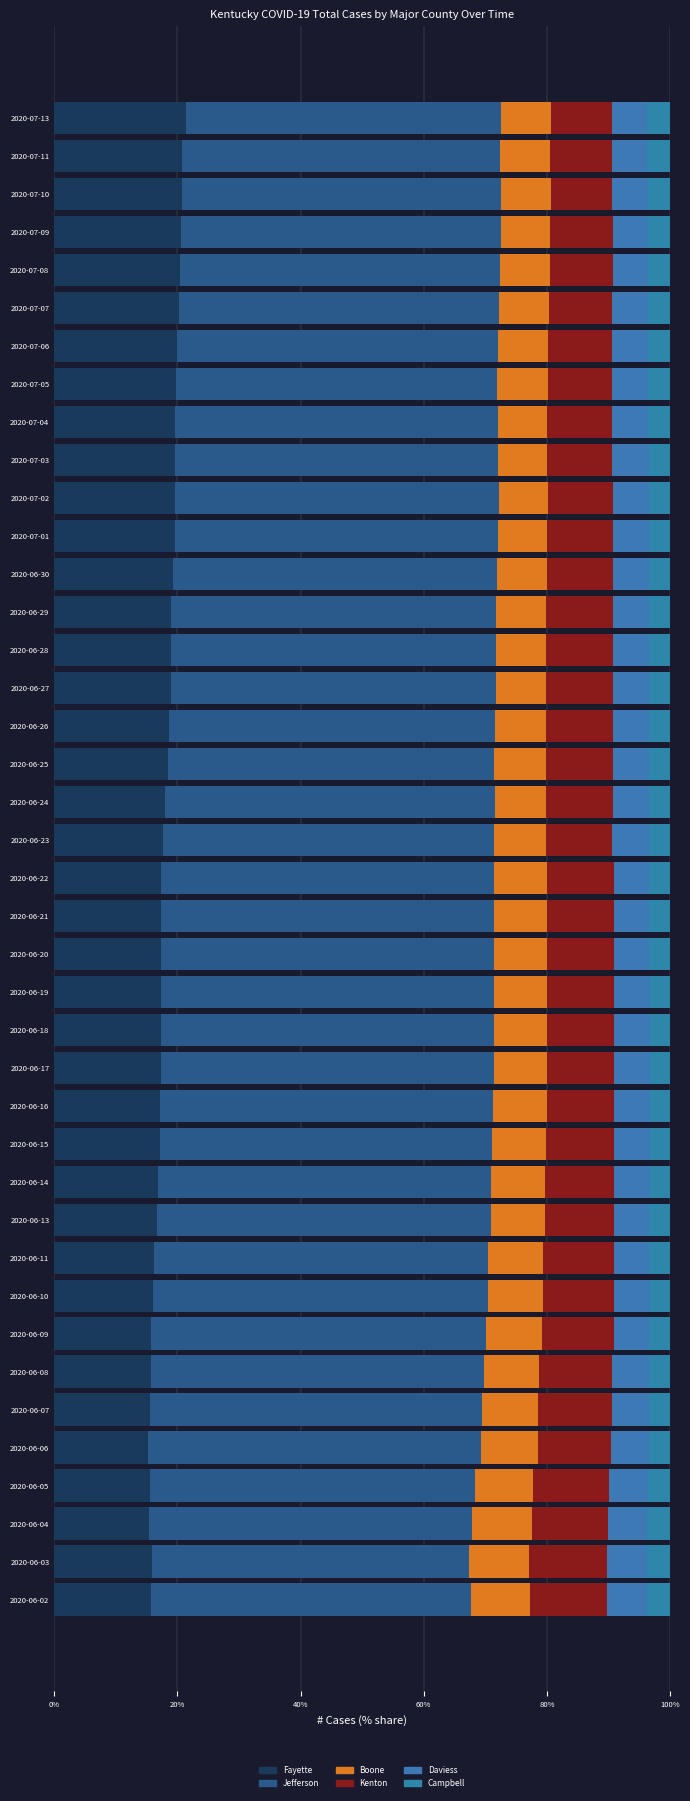

Reading left to right, transcribe all the data shown in this chart.

Fayette: 15.6	15.9	15.4	15.6	15.2	15.5	15.7	15.7	16.1	16.3	16.7	16.8	17.1	17.2	17.3	17.4	17.4	17.4	17.4	17.4	17.6	18.0	18.5	18.6	18.9	19.0	19.0	19.3	19.5	19.7	19.6	19.7	19.8	19.9	20.2	20.4	20.5	20.7	20.7	21.3
Jefferson: 52.1	51.6	52.5	52.8	54.1	54.0	54.0	54.5	54.3	54.1	54.1	54.1	54.0	54.0	54.0	54.0	54.1	54.0	54.0	54.0	53.7	53.5	53.0	52.9	52.7	52.7	52.8	52.6	52.5	52.5	52.4	52.4	52.2	52.2	51.9	51.9	51.9	51.8	51.7	51.2
Boone: 9.5	9.7	9.6	9.4	9.2	9.2	9.1	9.0	9.0	9.0	8.8	8.7	8.7	8.6	8.6	8.6	8.6	8.6	8.6	8.6	8.5	8.4	8.4	8.3	8.2	8.2	8.1	8.1	8.0	8.0	8.0	8.0	8.2	8.1	8.1	8.1	8.1	8.1	8.1	8.2
Kenton: 12.5	12.6	12.4	12.3	11.9	11.9	11.8	11.6	11.5	11.5	11.2	11.2	11.1	11.0	10.9	10.9	10.9	10.9	10.9	10.9	10.8	10.8	10.8	10.9	10.8	10.8	10.8	10.7	10.7	10.6	10.6	10.6	10.5	10.4	10.4	10.3	10.1	10.0	10.0	9.9
Daviess: 6.6	6.5	6.4	6.3	6.0	6.0	5.9	5.8	5.8	5.8	5.8	5.8	5.8	5.8	5.8	5.7	5.7	5.7	5.7	5.7	5.9	5.9	5.9	5.9	5.9	5.9	5.9	5.8	5.8	5.8	5.9	5.8	5.8	5.7	5.7	5.6	5.7	5.7	5.7	5.7
Campbell: 3.8	3.8	3.7	3.6	3.5	3.5	3.4	3.4	3.3	3.4	3.4	3.4	3.3	3.3	3.3	3.3	3.4	3.4	3.4	3.4	3.4	3.4	3.4	3.4	3.4	3.4	3.4	3.5	3.5	3.5	3.5	3.5	3.6	3.7	3.7	3.6	3.6	3.7	3.7	3.7